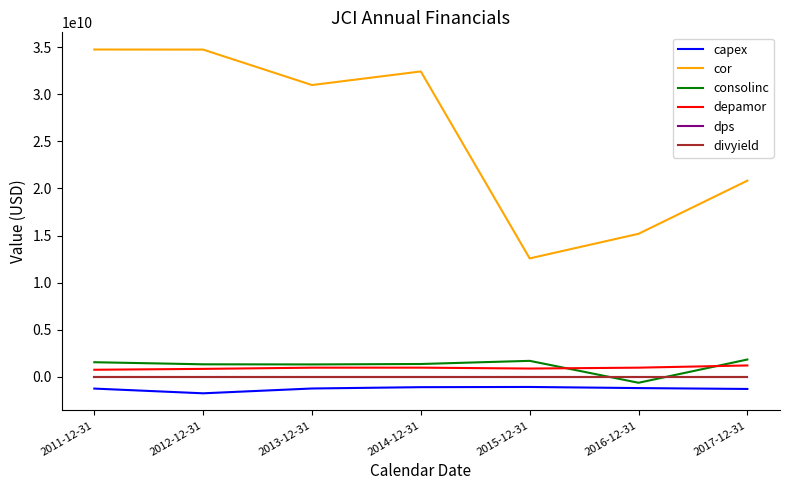

Is the value of divyield at 2014-12-31 greater than the value of cor at 2013-12-31?

No